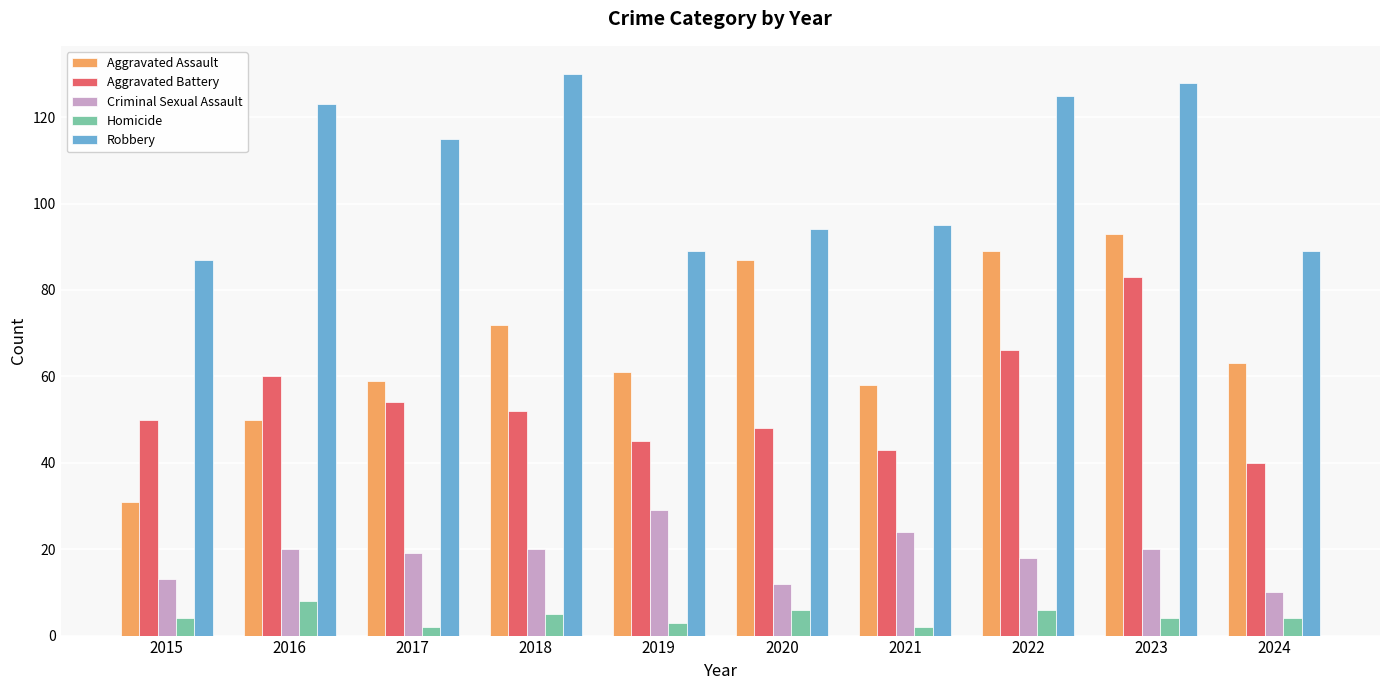

What is the difference between the highest and lowest values at 2016?

115